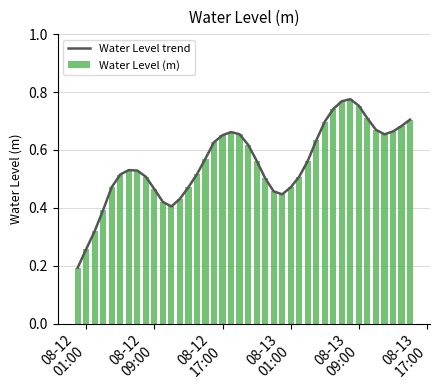

What is the value of the Water Level trend bar at the 15th from the left?

0.5